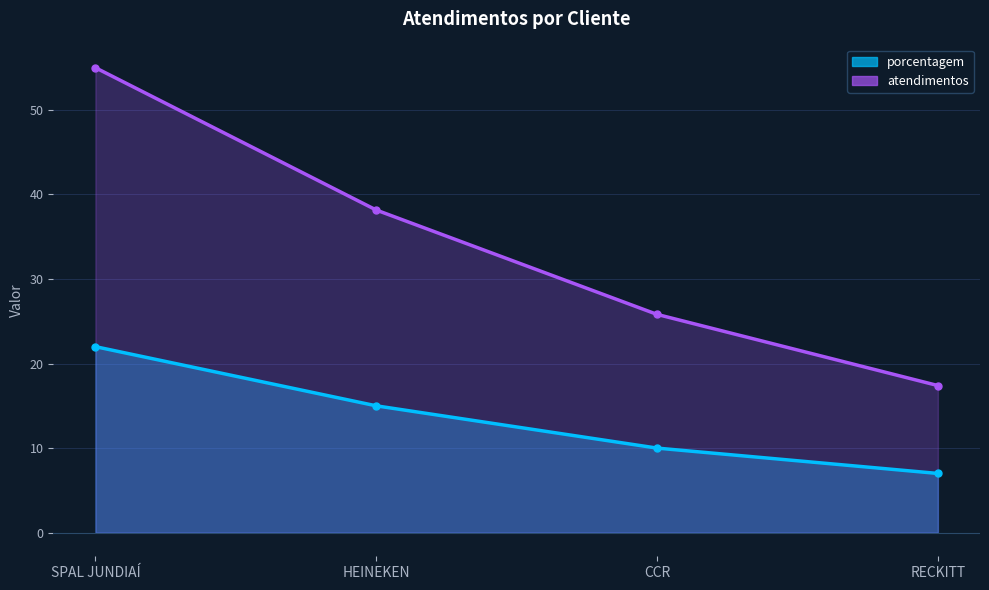

True or false: porcentagem_line has a value of 15.0 at HEINEKEN.

True